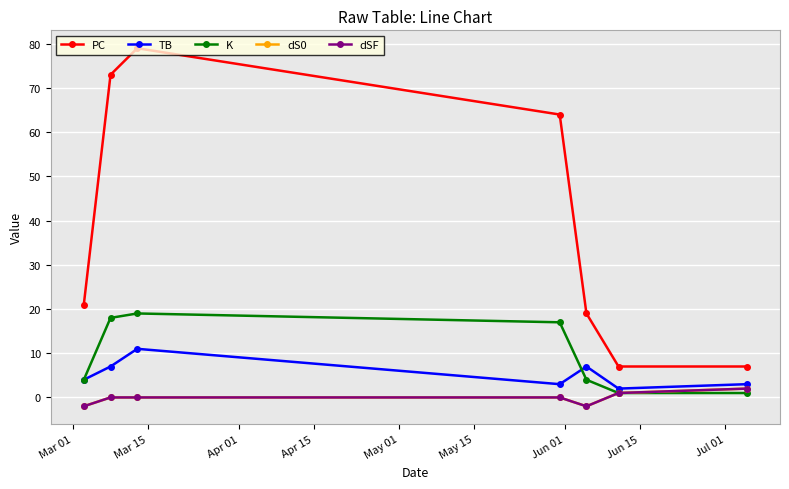

Is this an area chart (filled region under the line)?

No